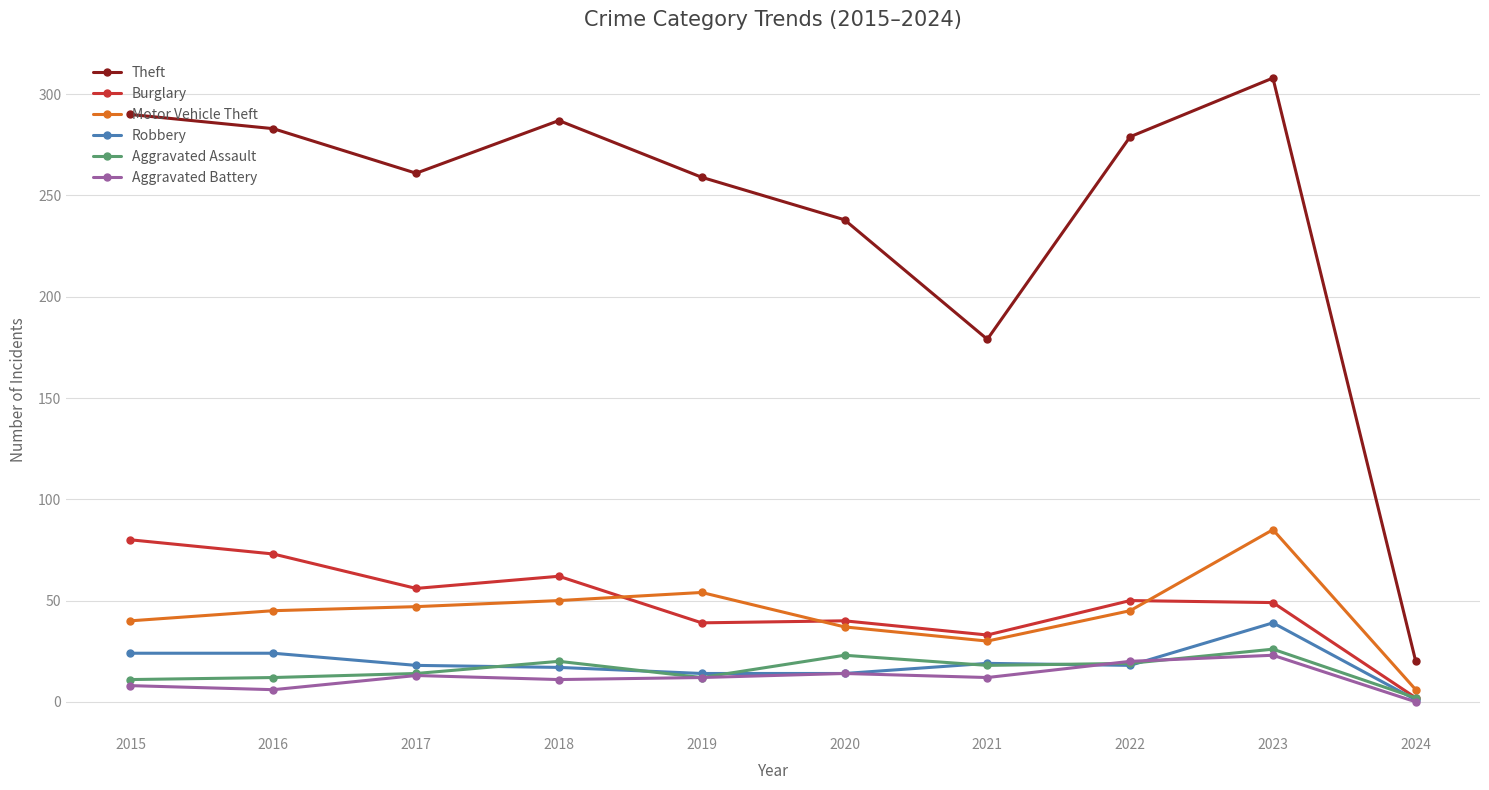

What is the value of the Robbery point at the 1st from the left?

24